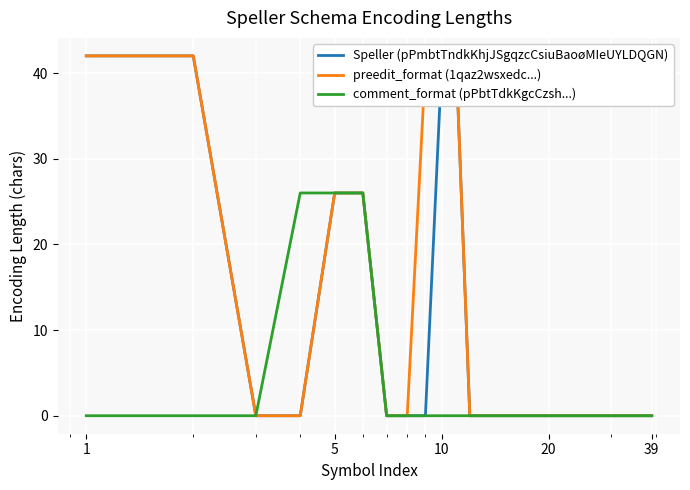

What is the maximum value shown in the chart?

42